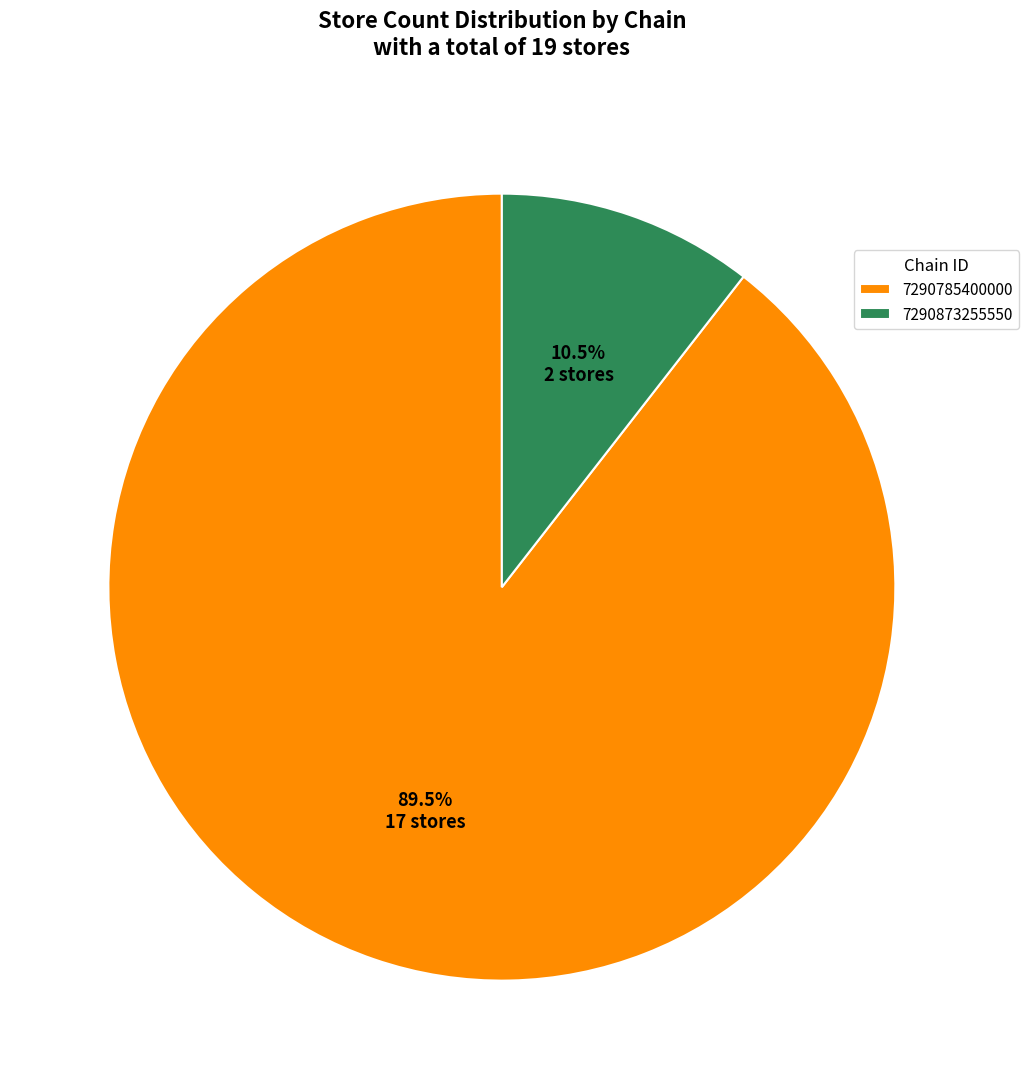

Count the number of slices in the pie.

2